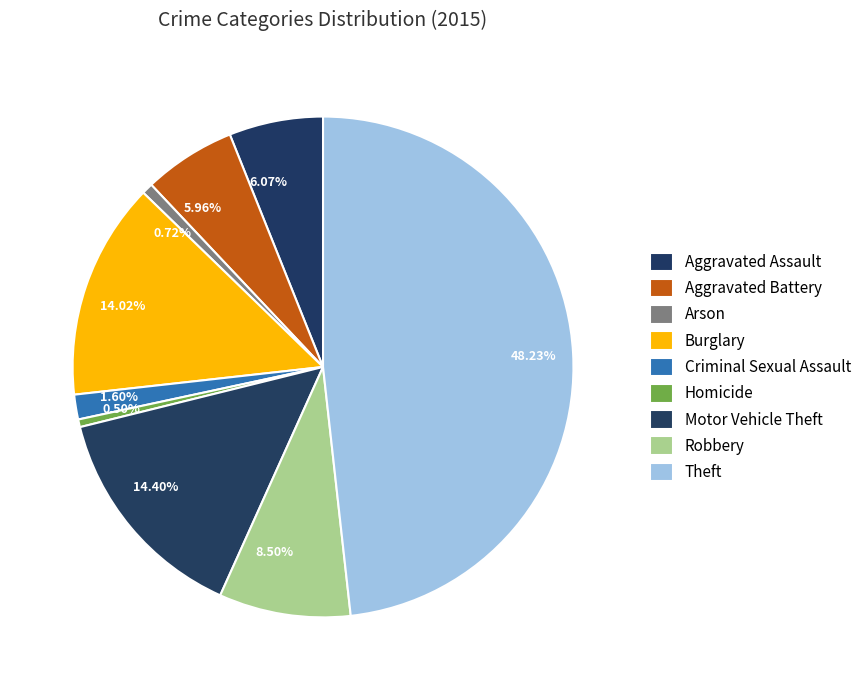

Which slice is the smallest?

Homicide